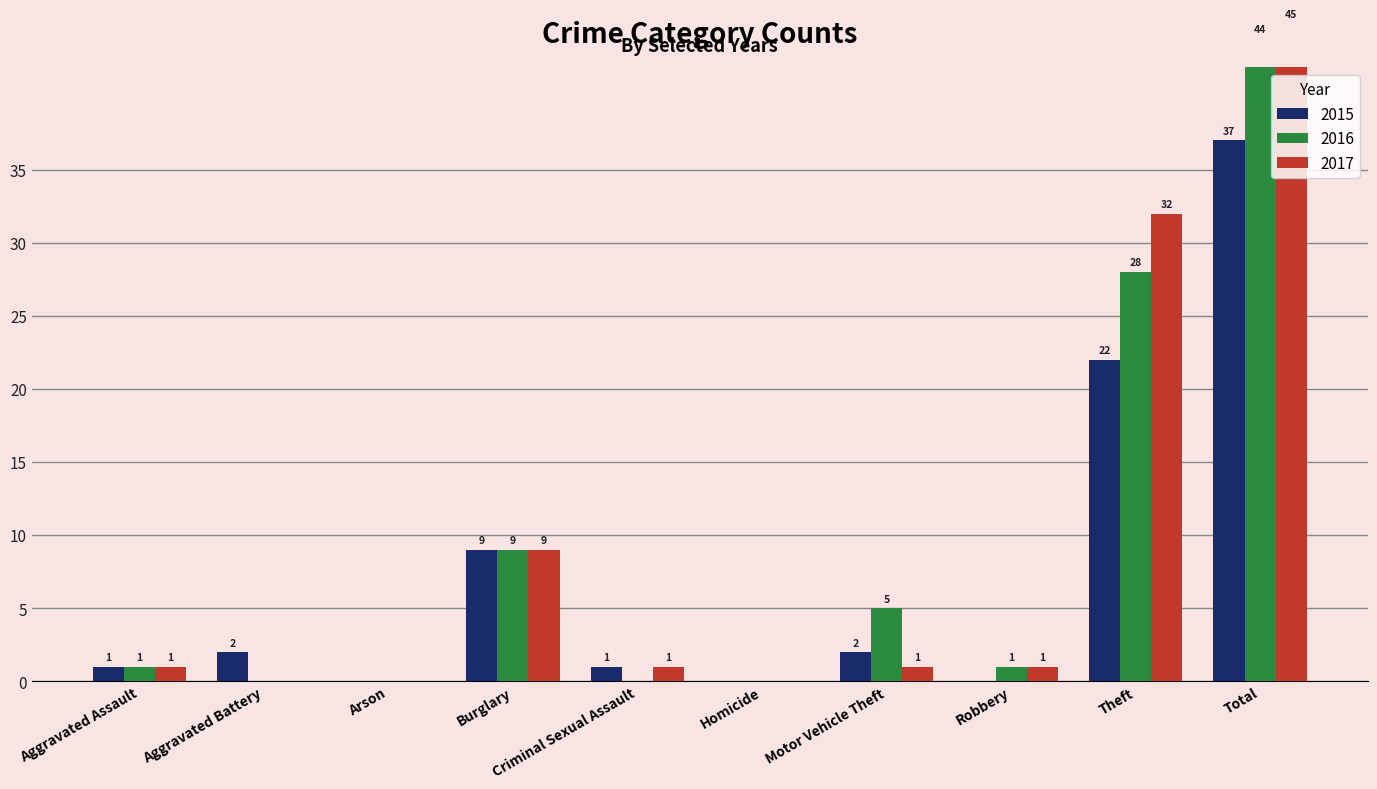

At which label is 2015 closest to 18?

Theft